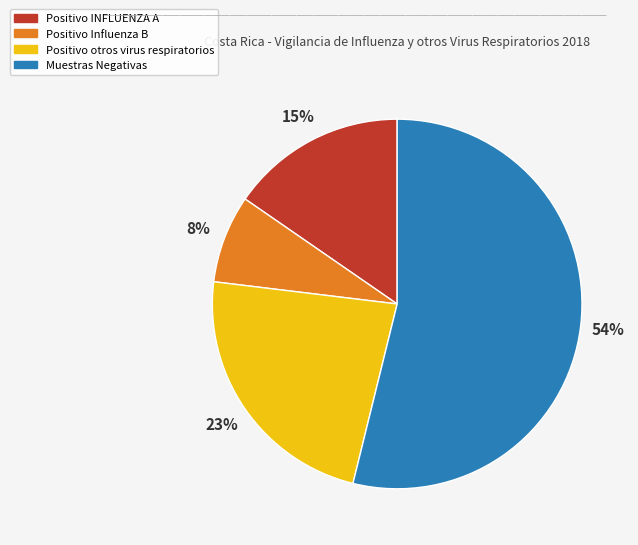

Does Muestras Negativas represent more than half of the total?

Yes